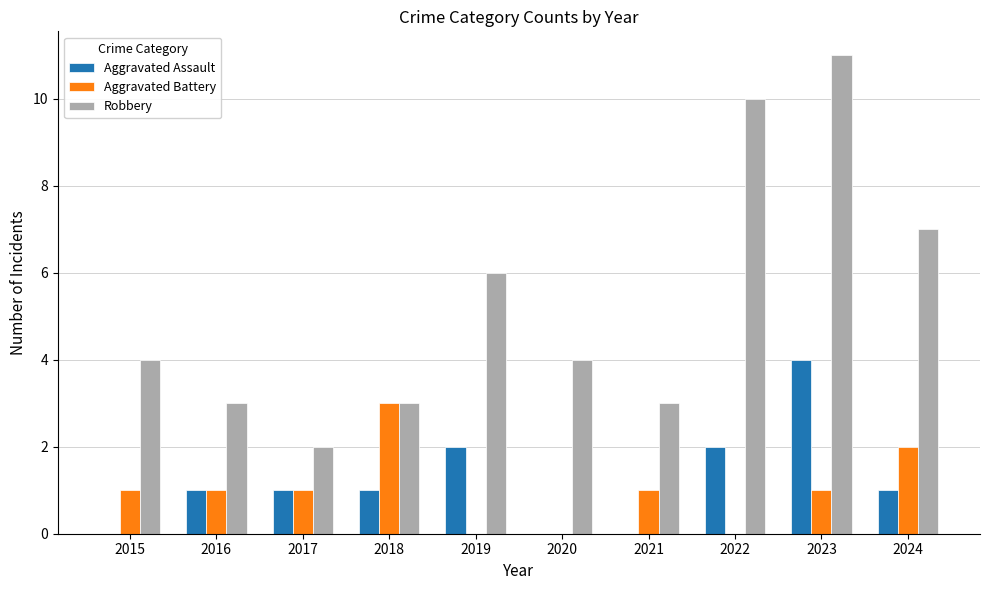

Which series changed the most between 2018 and 2022?

Robbery